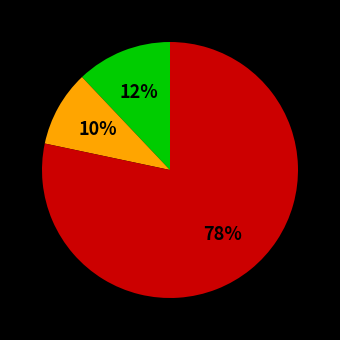

Count the number of slices in the pie.

3